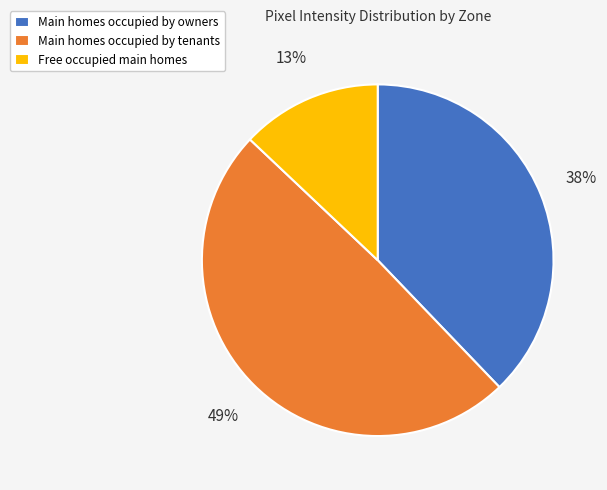

Do Main homes occupied by owners and Free occupied main homes together represent more than half of the pie?

Yes